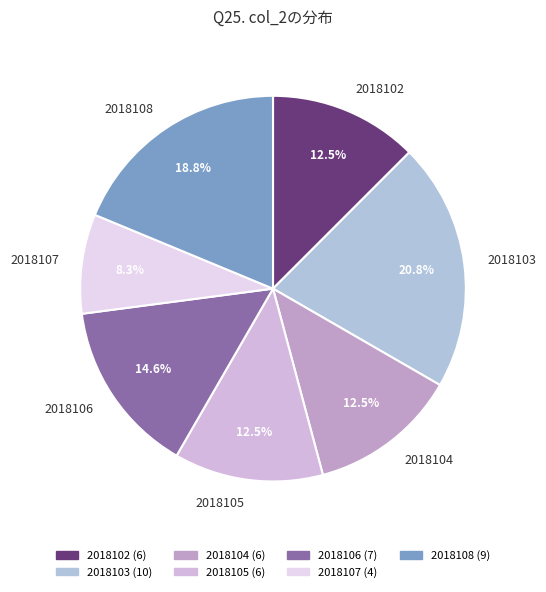

To the nearest percent, what portion does 2018107 represent?

8%